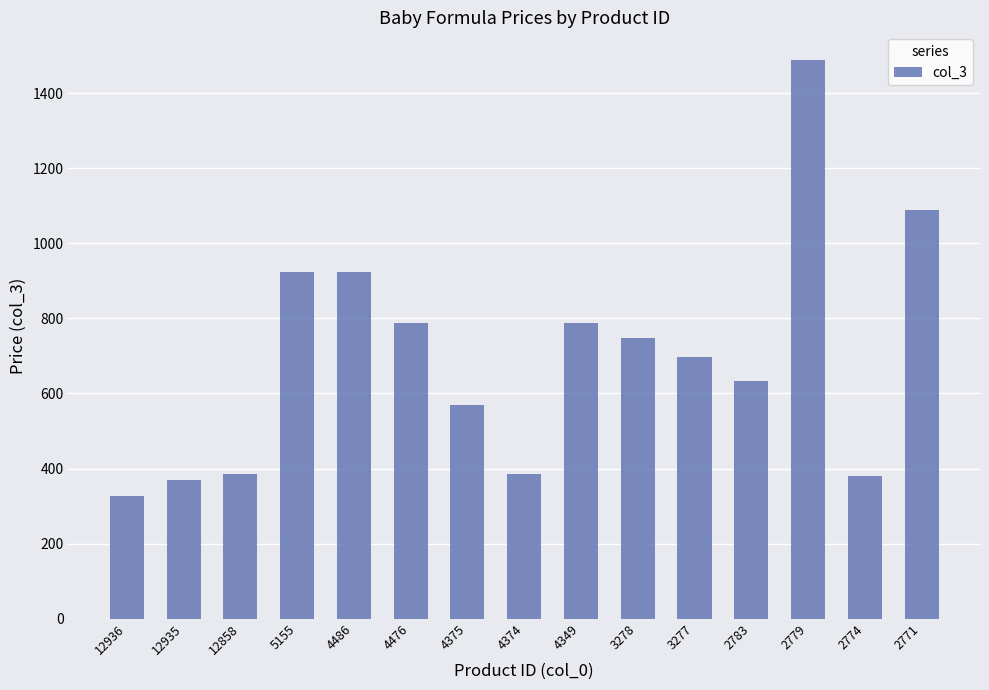

Are the bars horizontal?

No